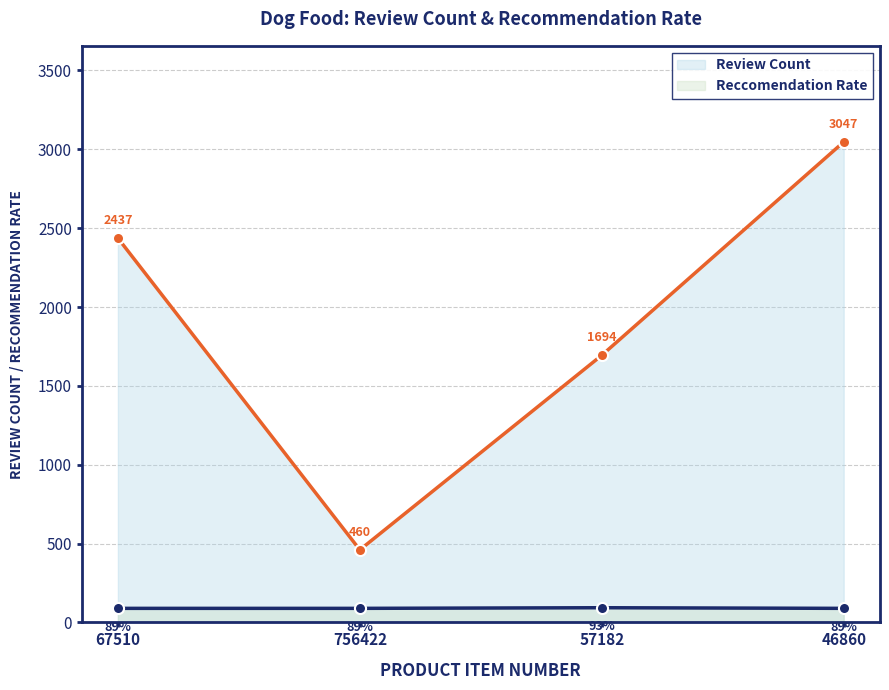

At which label does Review Count reach its peak?

46860